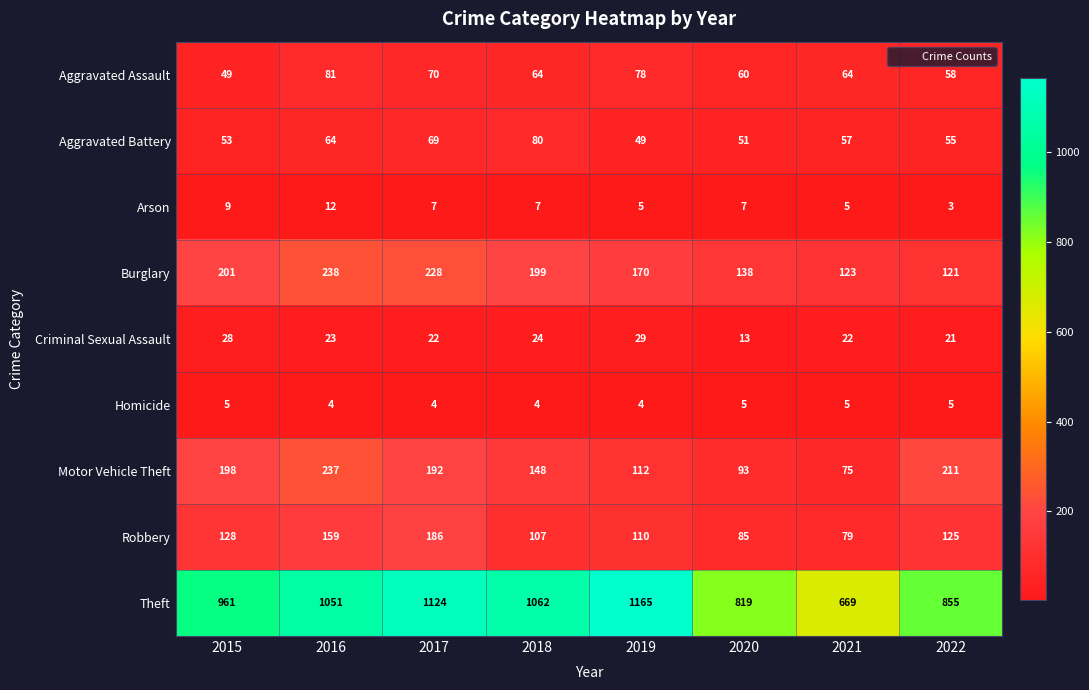

Where is Motor Vehicle Theft nearest to the value 156?

2018